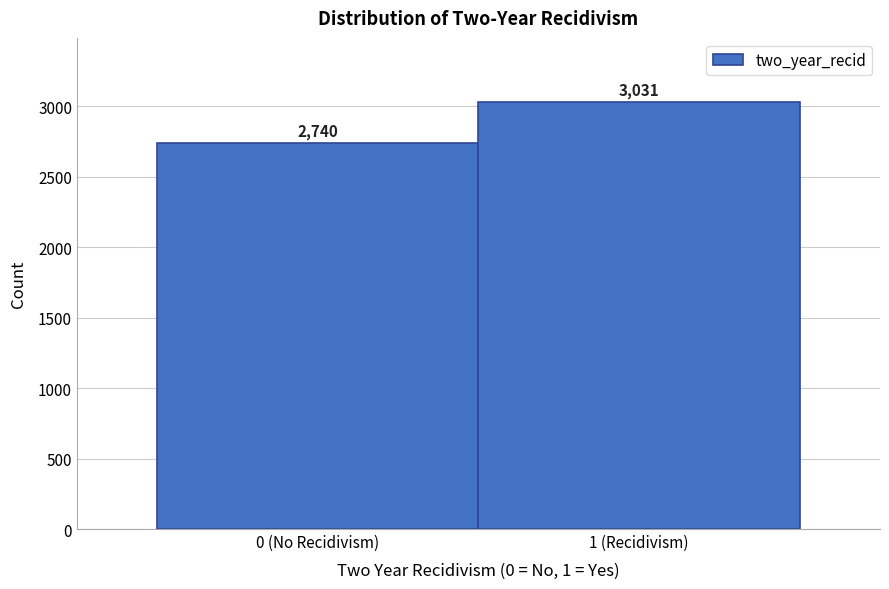

Reading left to right, transcribe all the data shown in this chart.

2740	3031